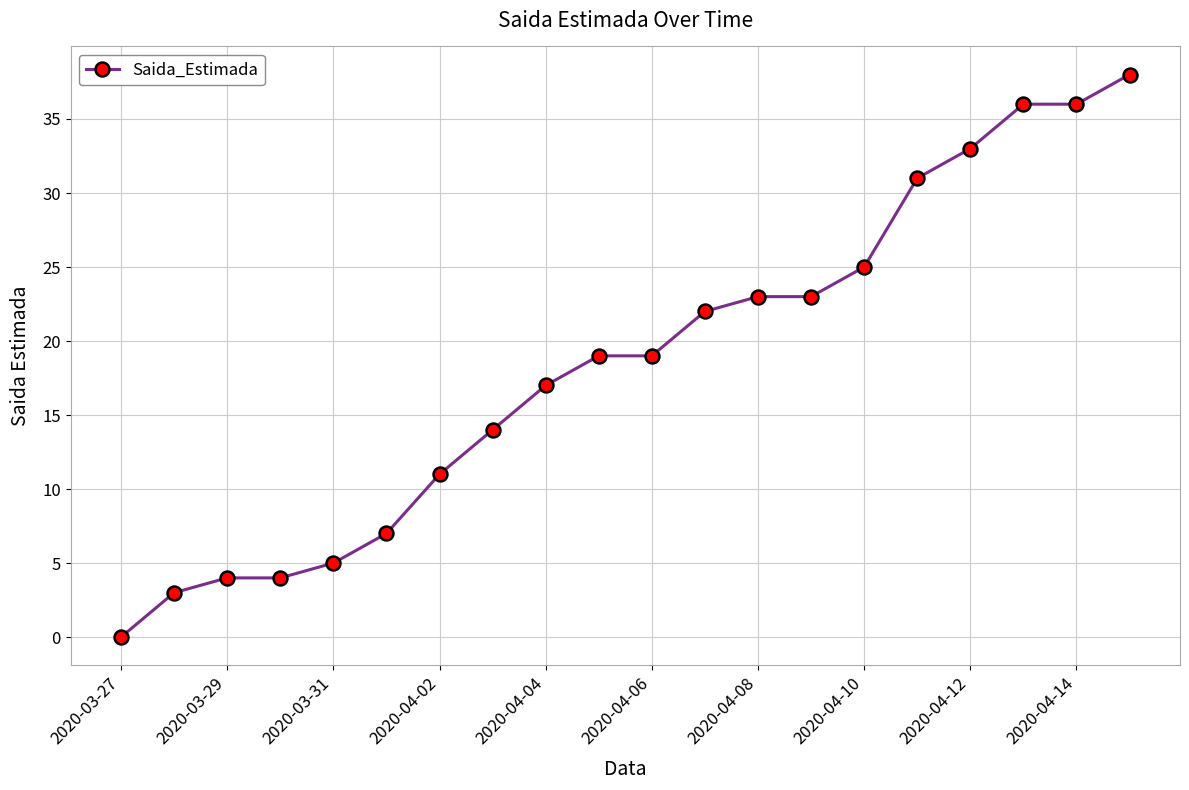

What is the greatest value displayed?

38